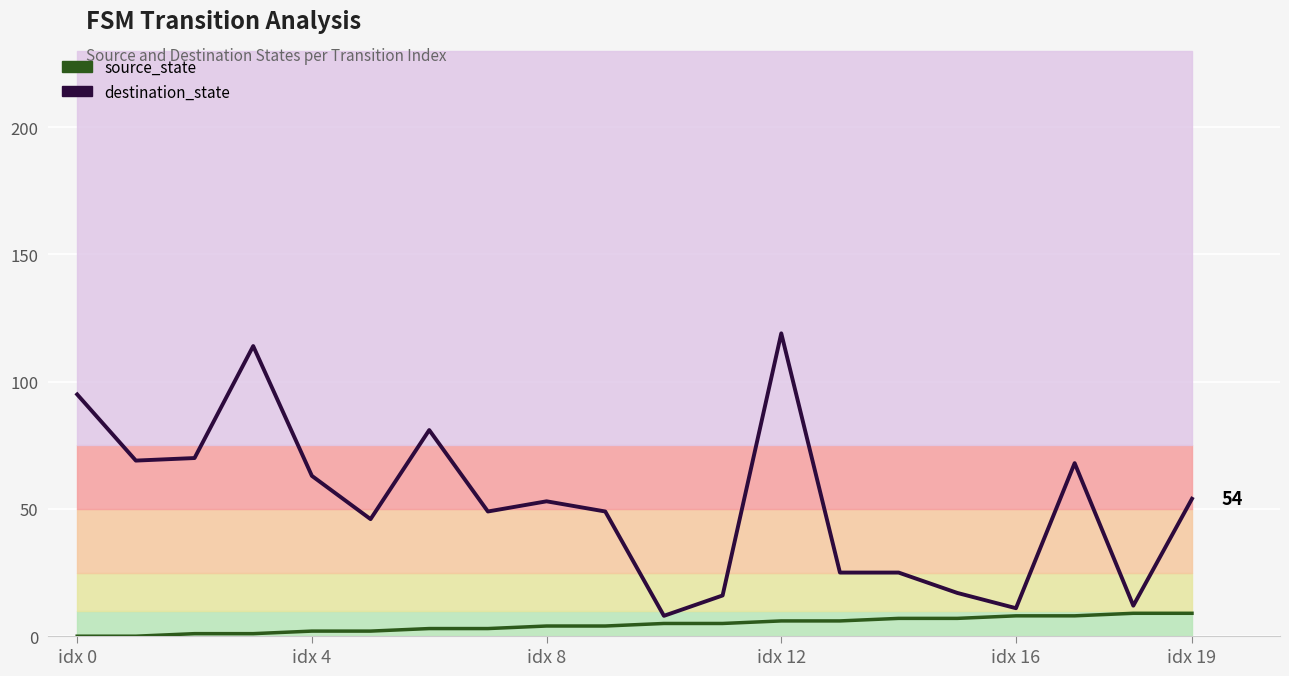

What is the minimum value for destination_state?

8